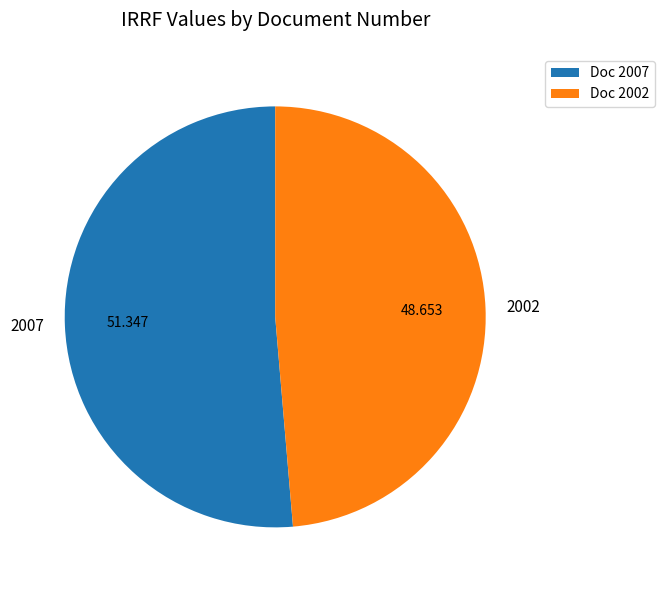

What is the ratio of the value at 2007 to the value at 2002?

1.1